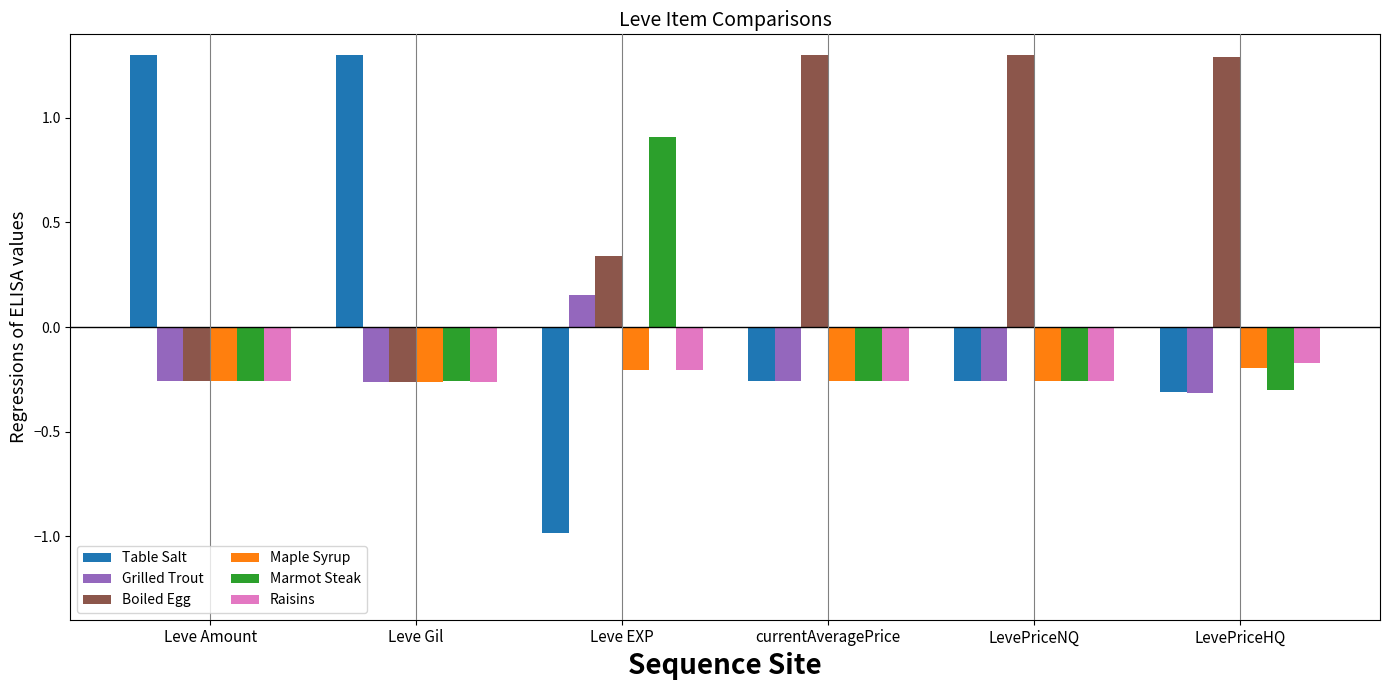

True or false: Table Salt has a value of -0.4 at currentAveragePrice.

False